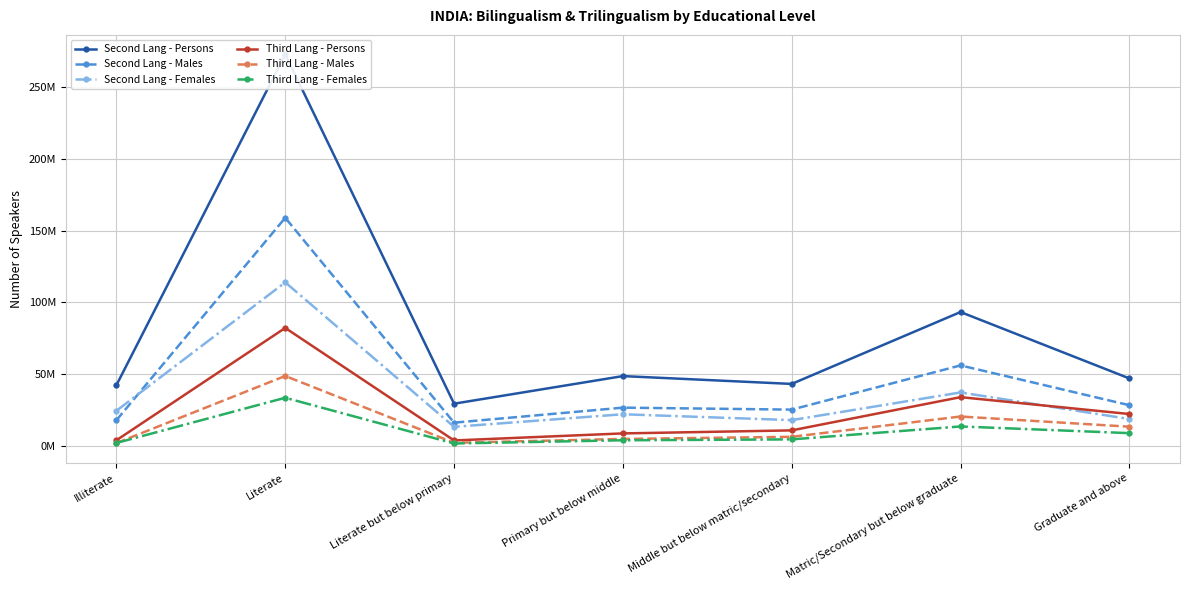

Count the number of categories in the chart.

7